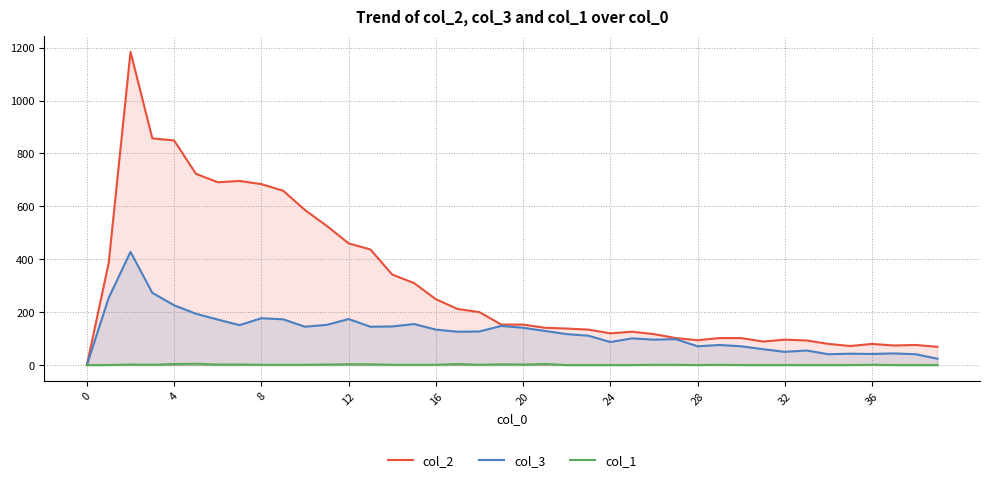

Is it true that col_2 equals 849 at 4?

True